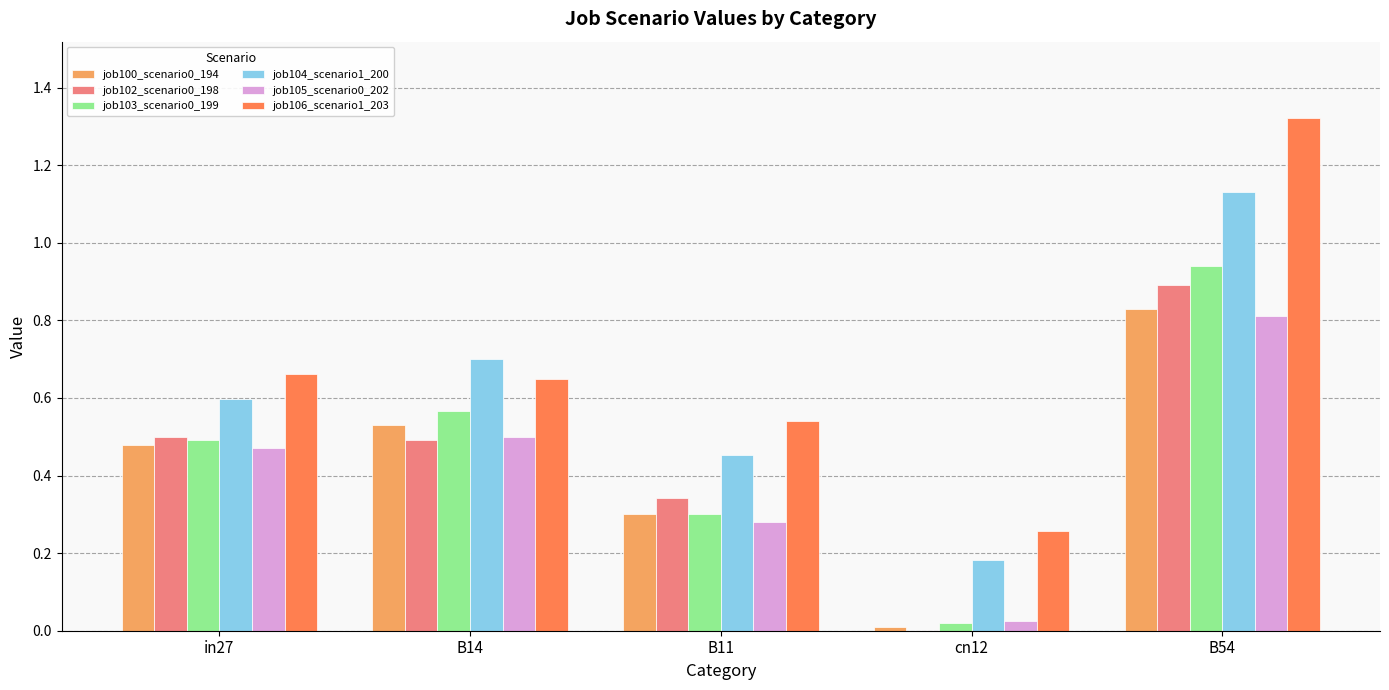

The value of job100_scenario0_194 at in27 is 0.5. True or false?

True